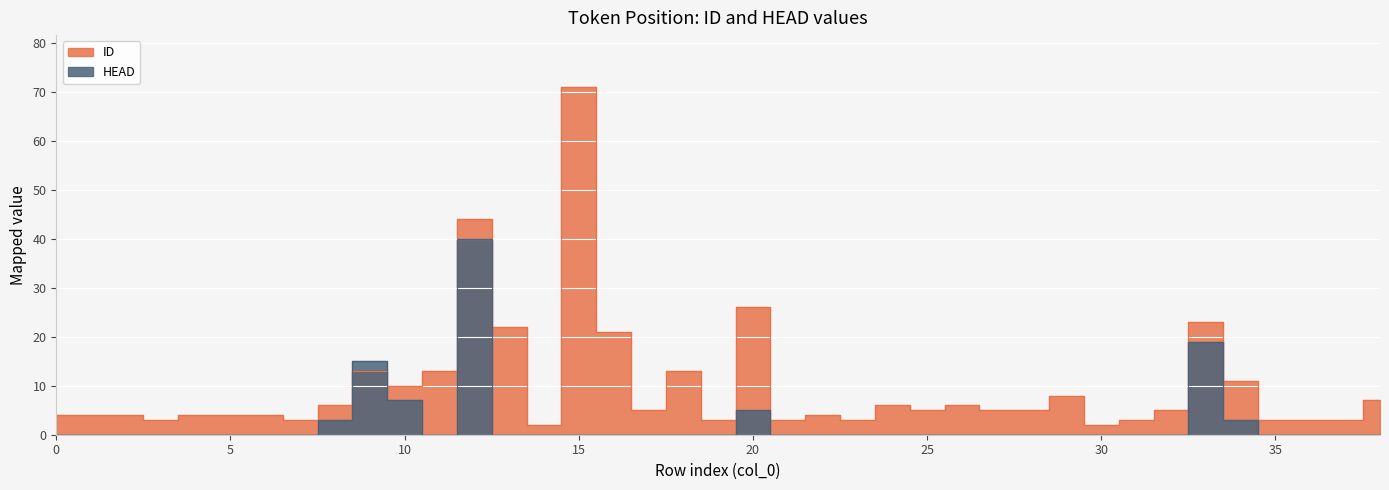

Reading left to right, transcribe all the data shown in this chart.

ID: 4	4	4	3	4	4	4	3	6	13	10	13	44	22	2	71	21	5	13	3	26	3	4	3	6	5	6	5	5	8	2	3	5	23	11	3	3	3	7
HEAD: 0	0	0	0	0	0	0	0	3	15	7	0	40	0	0	0	0	0	0	0	5	0	0	0	0	0	0	0	0	0	0	0	0	19	3	0	0	0	0